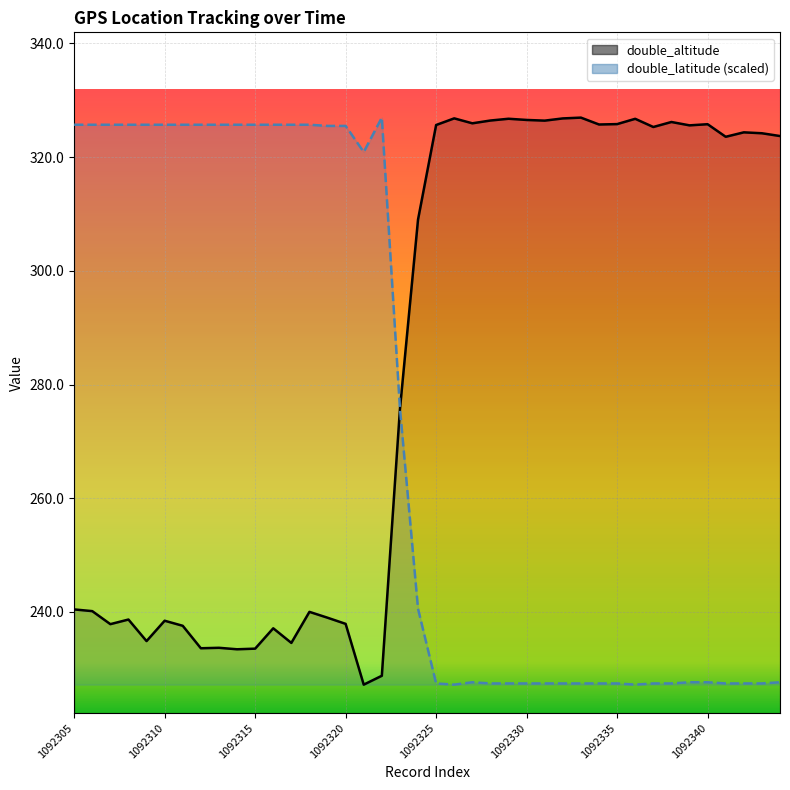

What is the sum of all double_latitude values?

10924.0